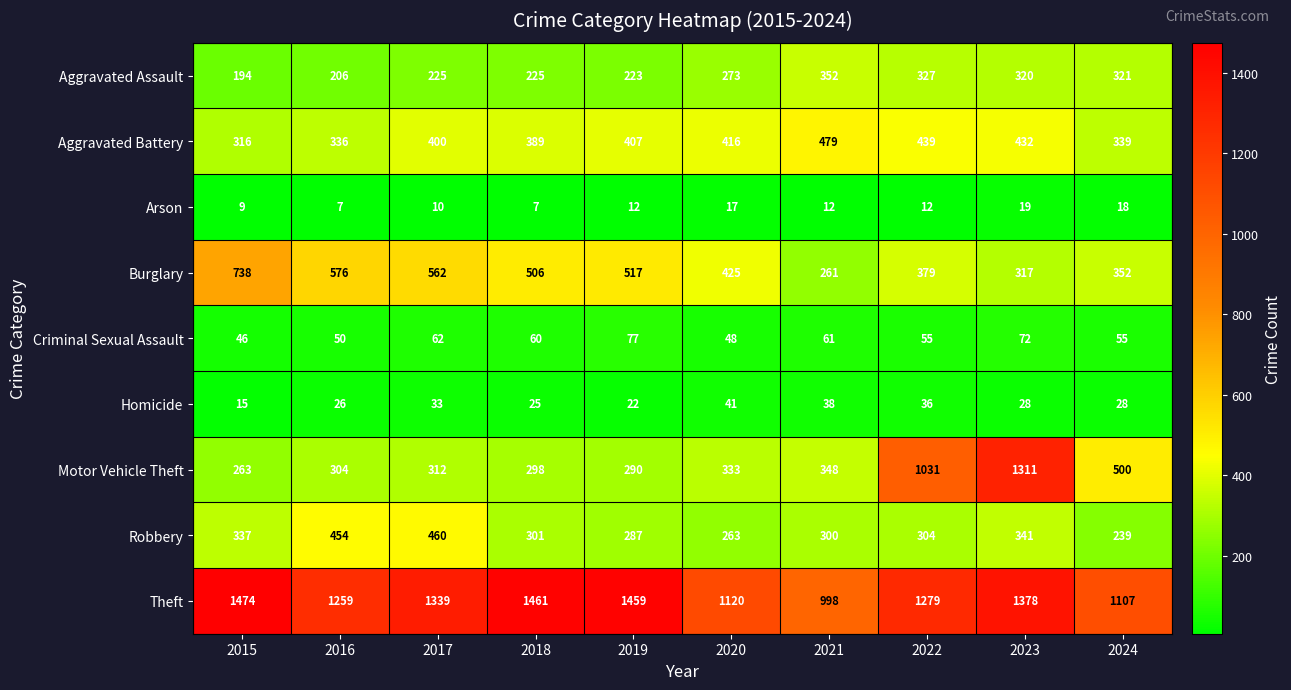

Which label corresponds to the largest value in the chart?

2015